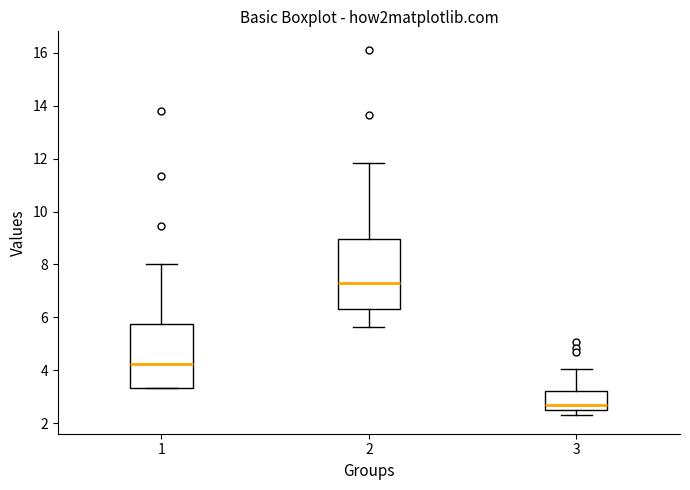

Reading left to right, read every box against the y-axis: the position of its median line, the range the box covers, and the ends of its whiskers. The values are not printed on the chart, so give them approximately, as read against the axis.

1: median 4.2, box 3.4 to 5.8, whiskers 3.4 to 8.0
2: median 7.4, box 6.4 to 9.0, whiskers 5.6 to 11.8
3: median 2.6 (just above the box's lower edge), box 2.6 to 3.2, whiskers 2.2 to 4.0